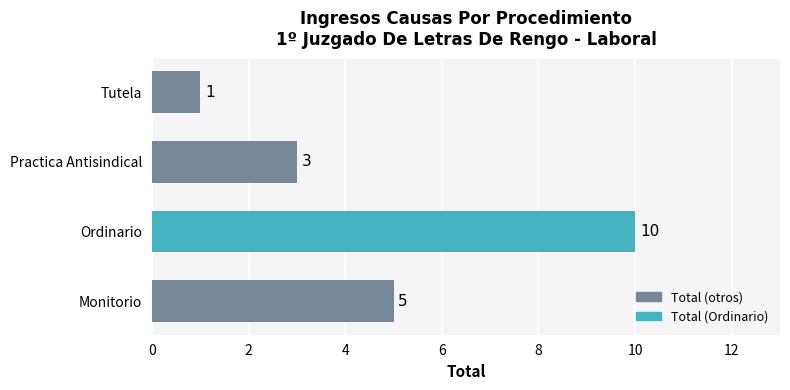

List the labels in order of value, largest first.

Ordinario, Monitorio, Practica Antisindical, Tutela